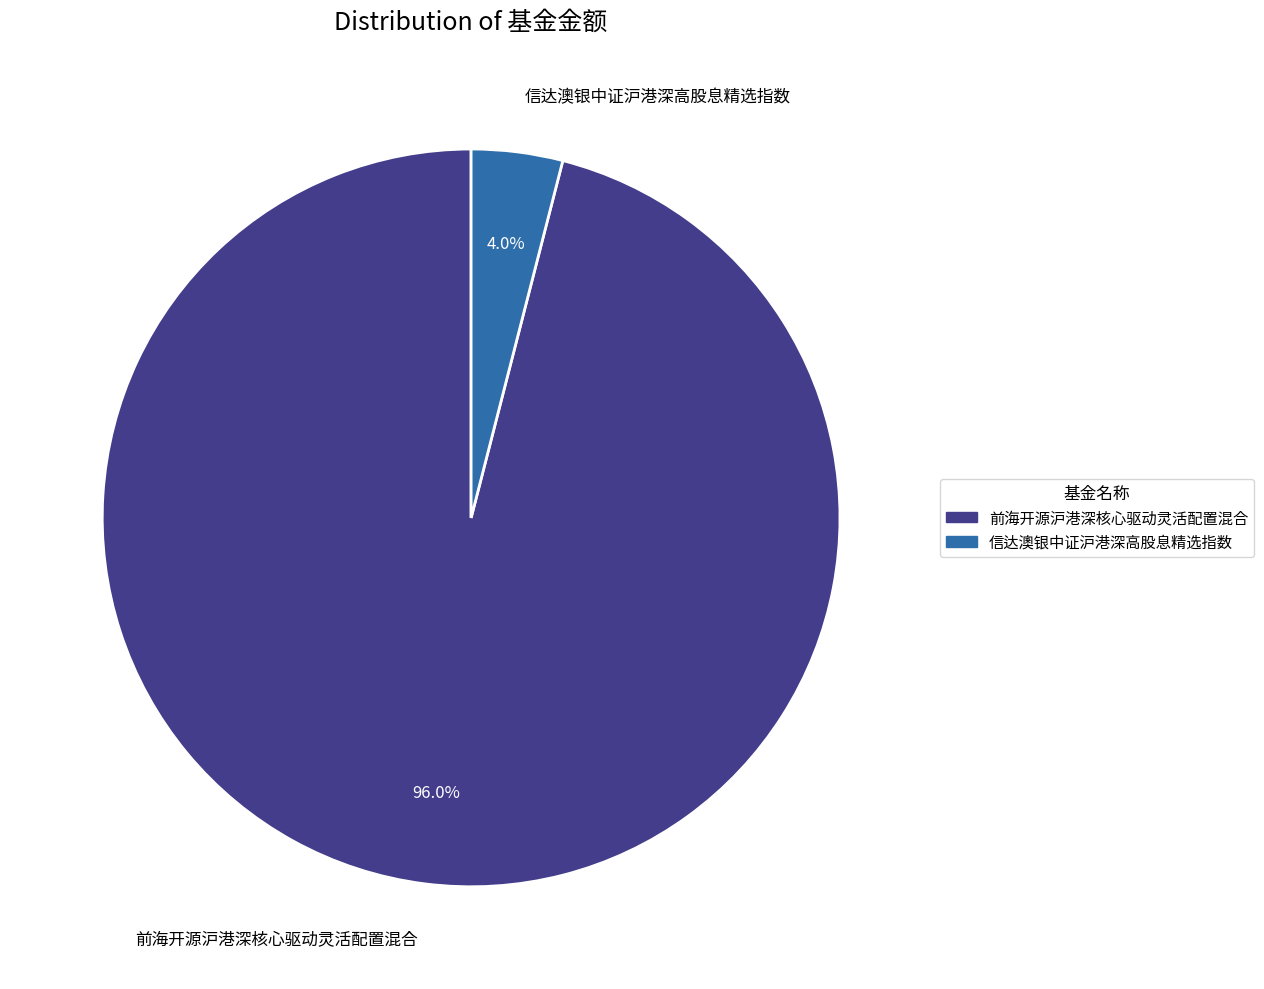

What is the largest slice in the pie chart?

前海开源沪港深核心驱动灵活配置混合